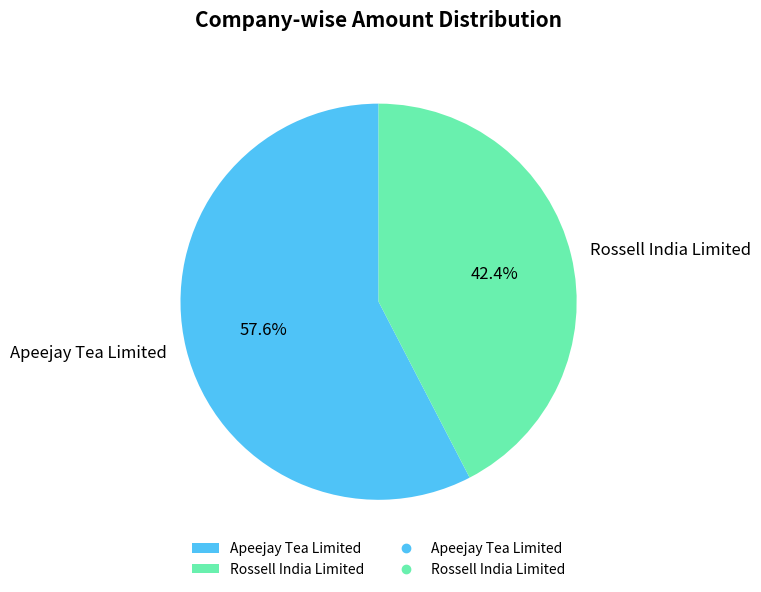

Combined, what portion of the pie is Rossell India Limited and Apeejay Tea Limited?

100.0%